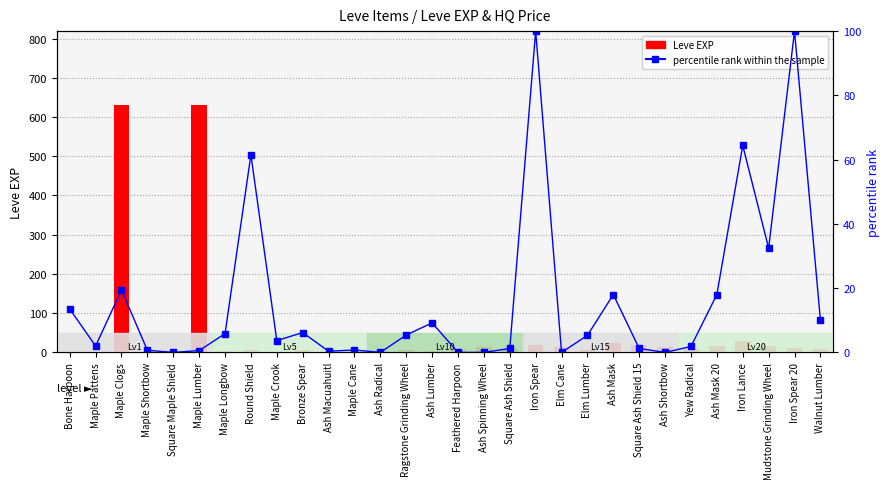

Which category has the lowest value in the percentile rank within the sample series?

Square Maple Shield